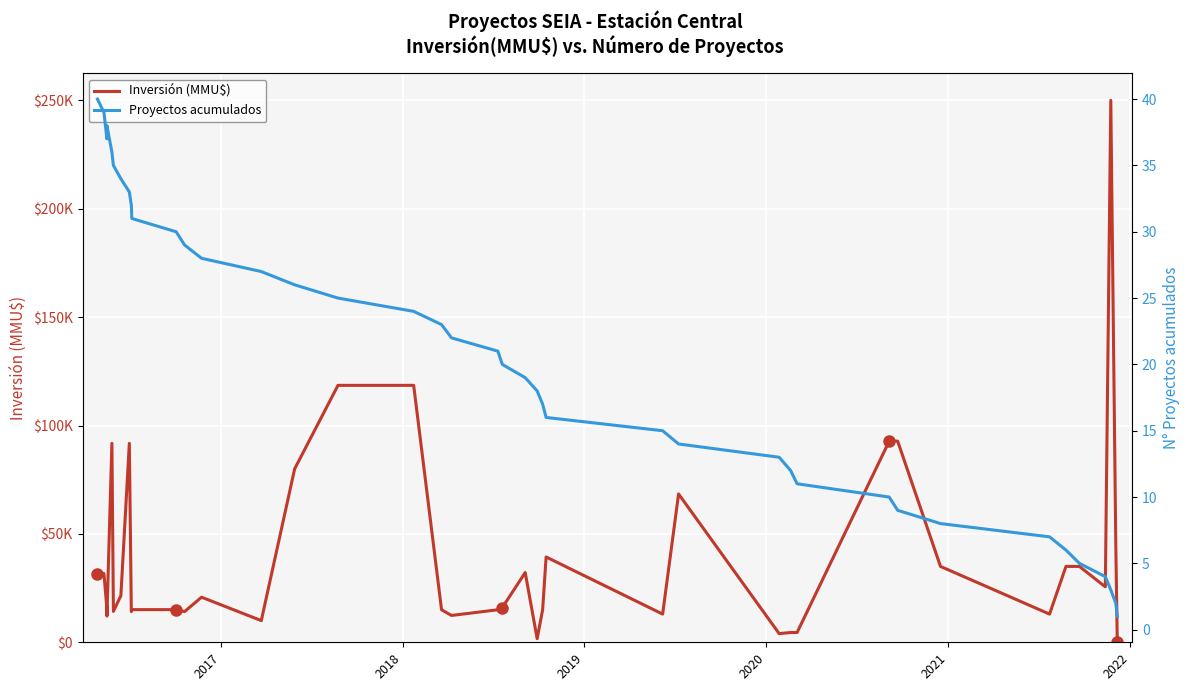

What is the value of the Proyectos acumulados point at the 35th from the left?

6